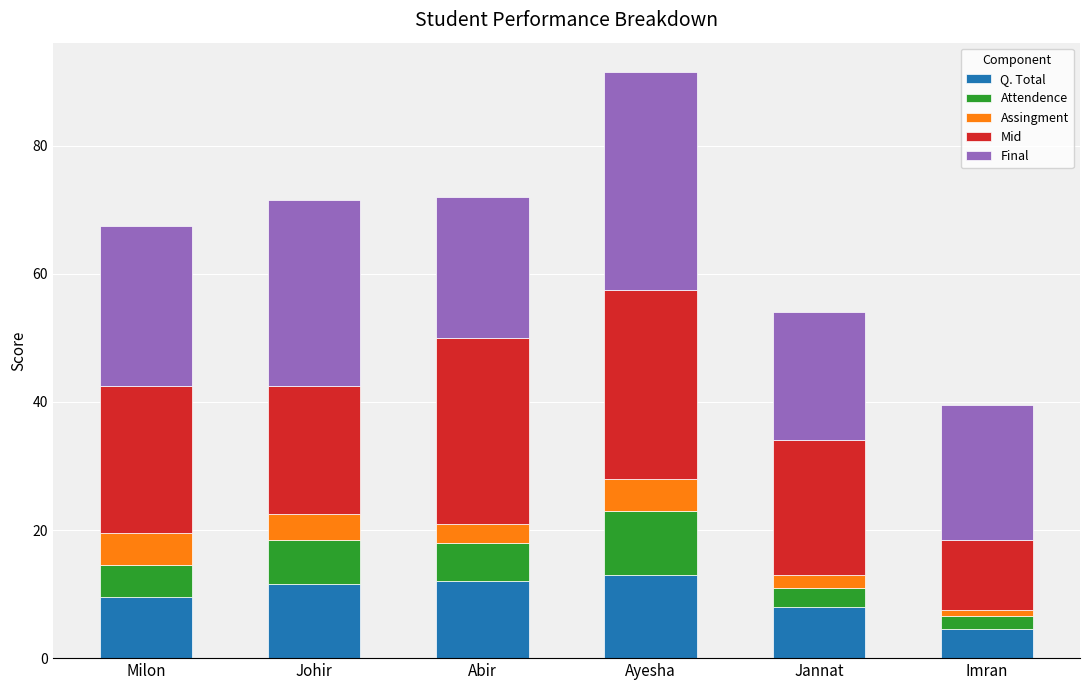

At which category is the sum across all series the highest?

Ayesha